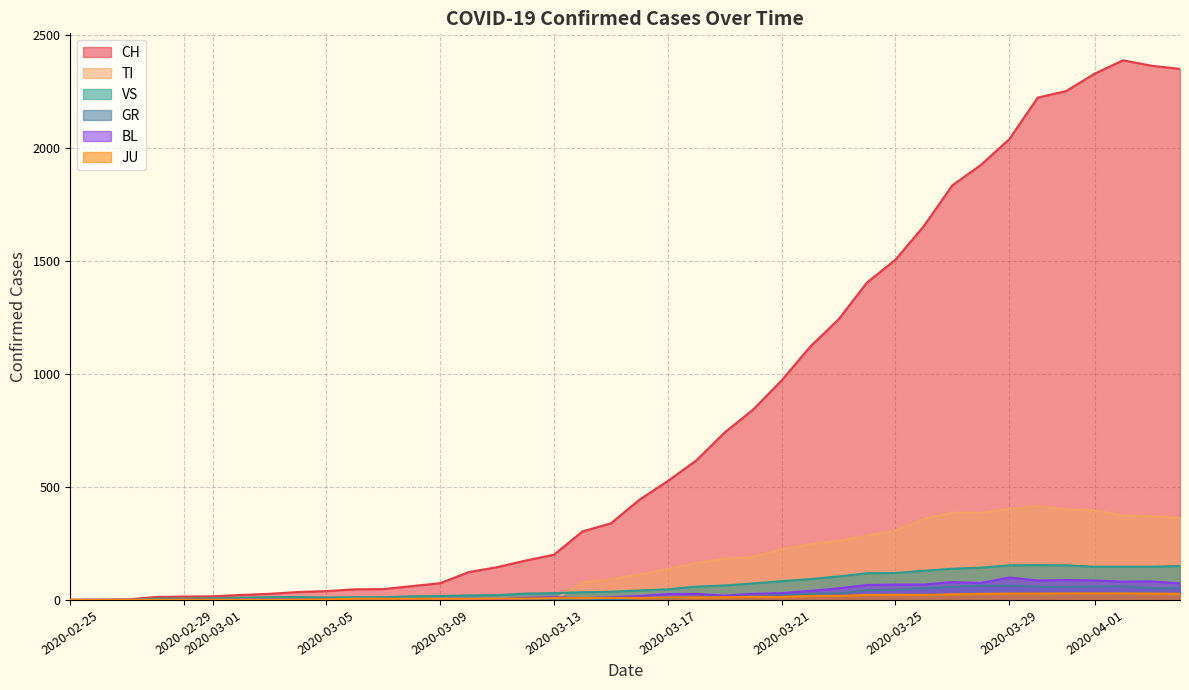

What is the maximum value shown in the chart?

2387